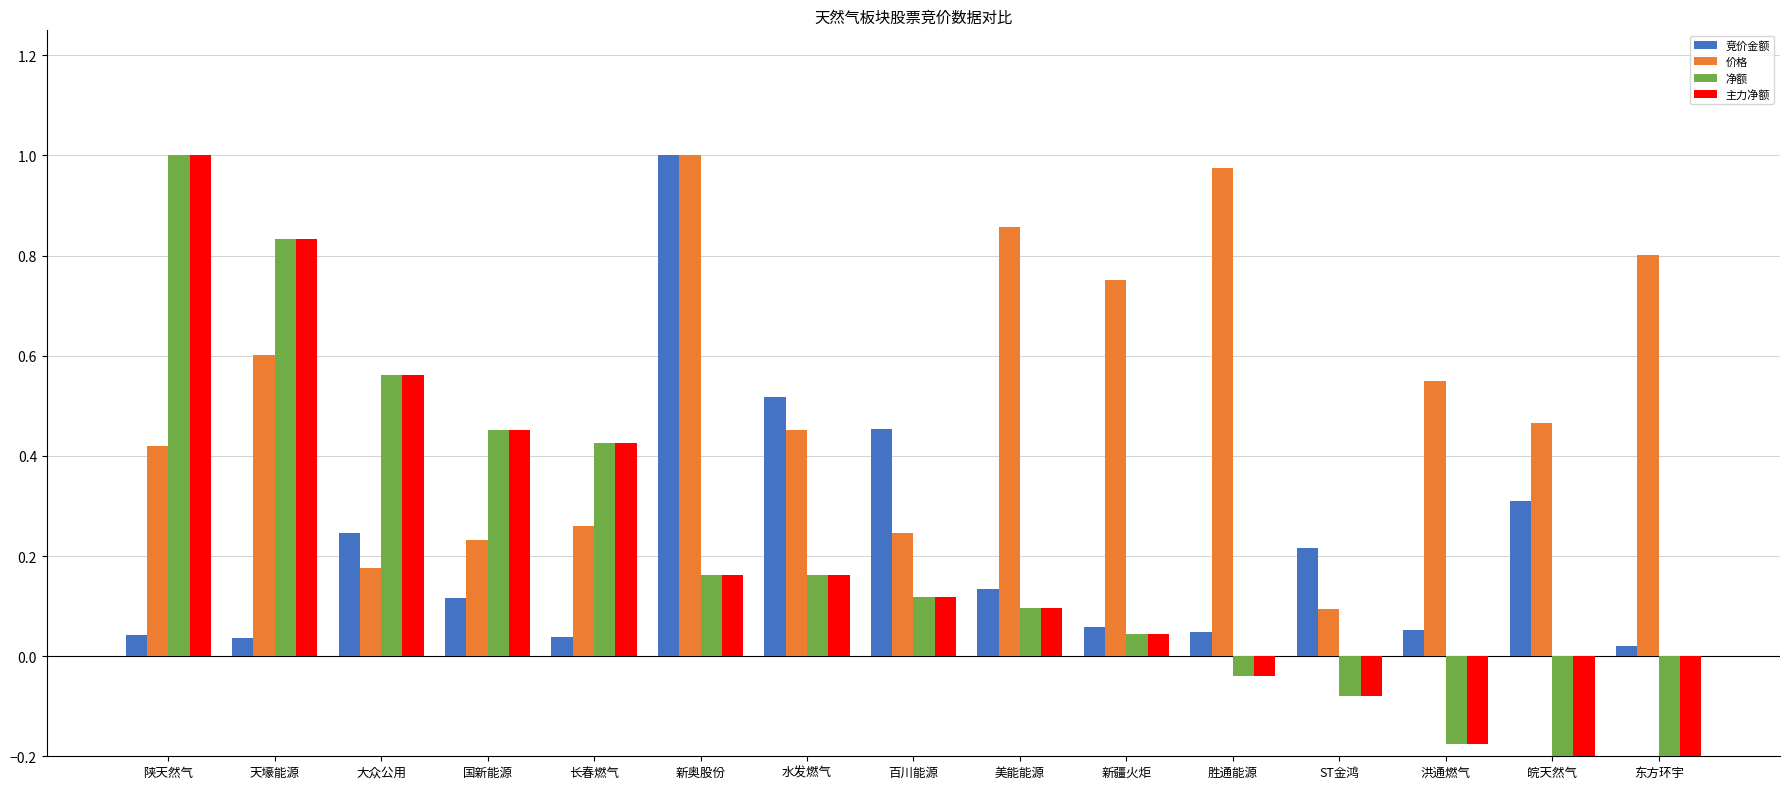

List the labels in order of 竞价金额 value, smallest first.

东方环宇, 天壕能源, 长春燃气, 陕天然气, 胜通能源, 洪通燃气, 新疆火炬, 国新能源, 美能能源, ST金鸿, 大众公用, 皖天然气, 百川能源, 水发燃气, 新奥股份